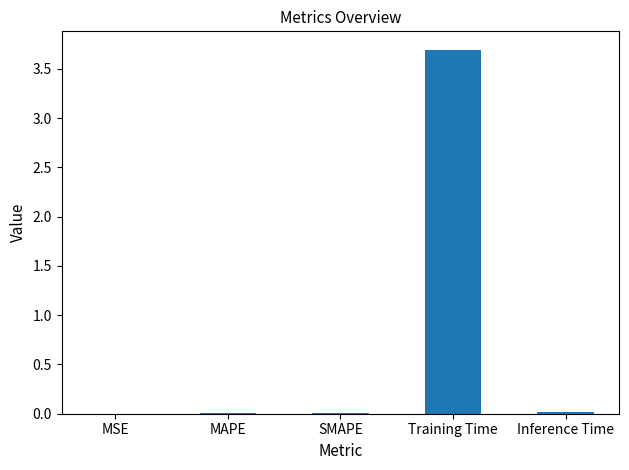

Which label corresponds to the largest value in the chart?

Training Time